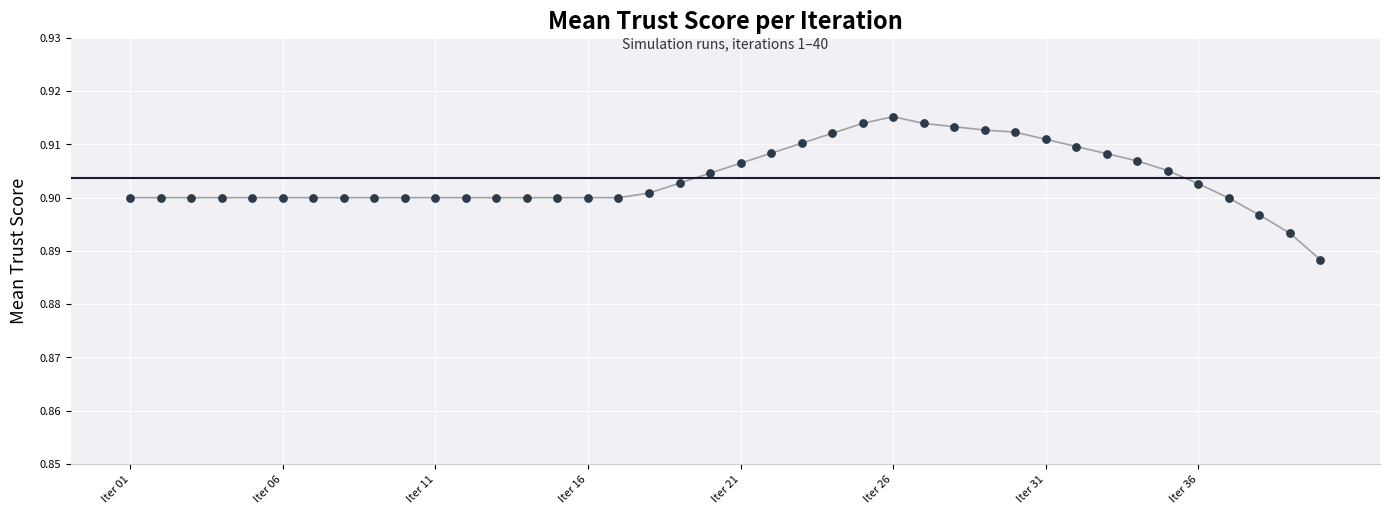

What is the range of X values (max minus min)?

39.0